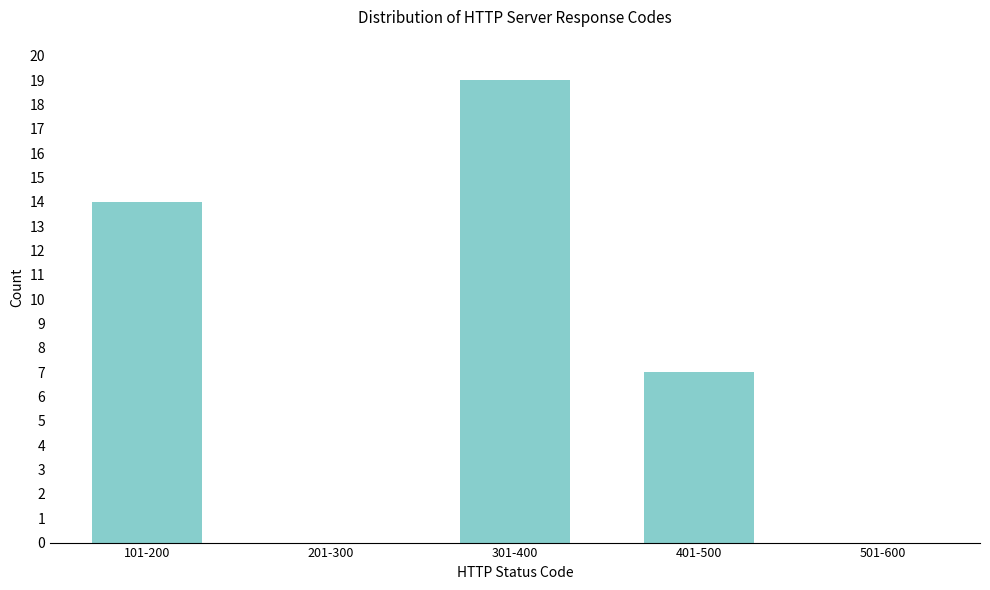

Reading left to right, transcribe all the data shown in this chart.

101-200=14	201-300=0	301-400=19	401-500=7	501-600=0